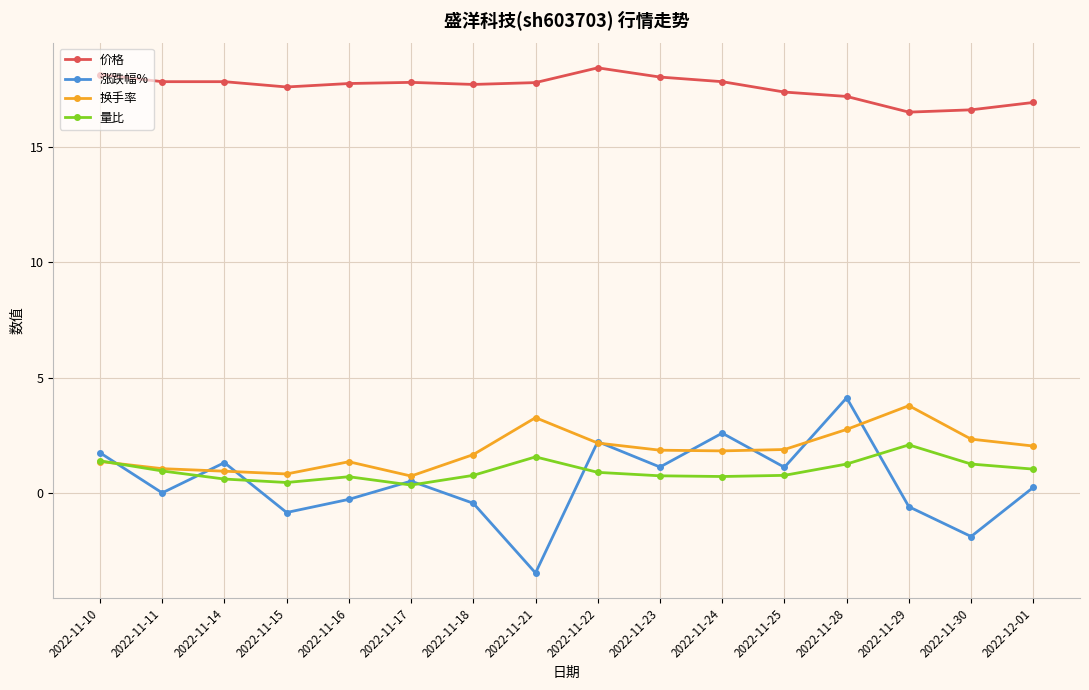

What is the label of the 4th point from the right?

2022-11-28